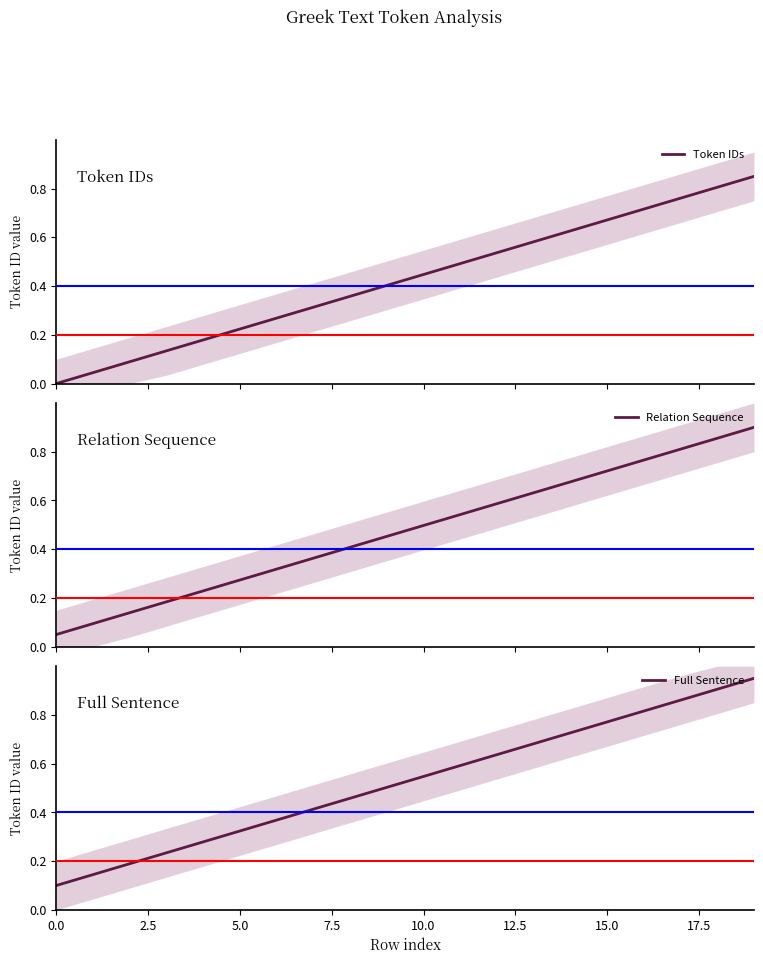

Does the chart have visible grid lines?

No